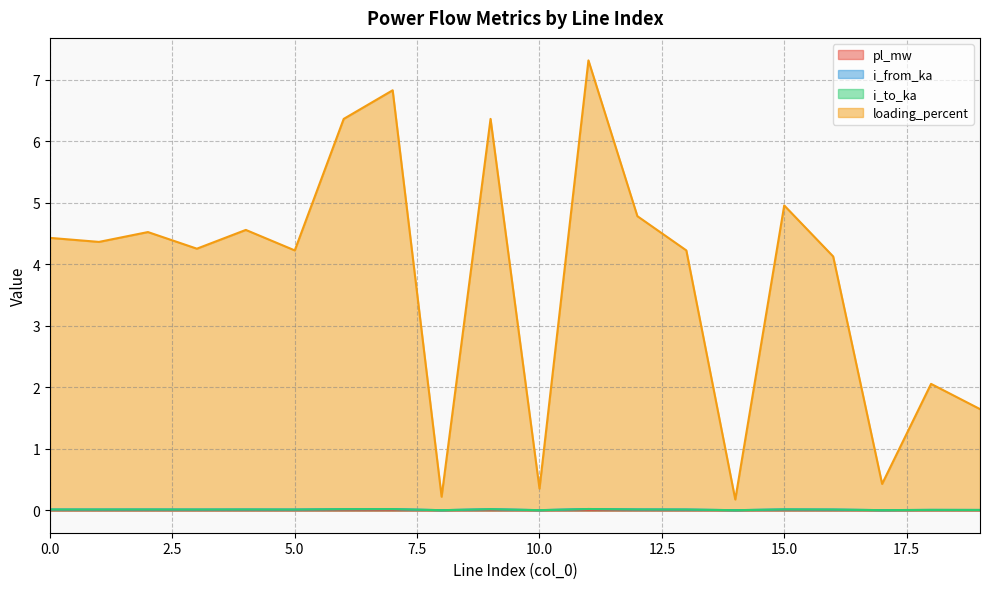

True or false: loading_percent has a value of 0.4 at 17.

True